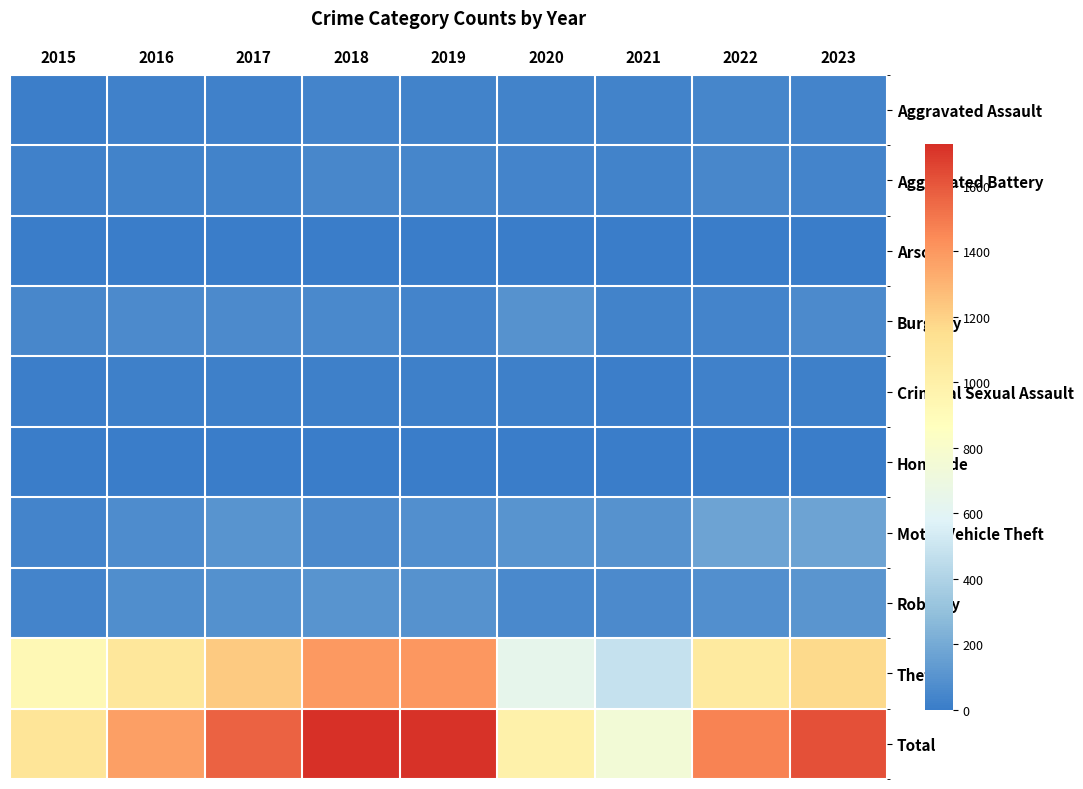

Reading right to left, transcribe all the data shown in this chart.

Aggravated Assault: 2023=37	2022=42	2021=27	2020=33	2019=29	2018=36	2017=25	2016=23	2015=9
Aggravated Battery: 2023=40	2022=50	2021=31	2020=35	2019=47	2018=48	2017=33	2016=30	2015=23
Arson: 2023=3	2022=2	2021=0	2020=1	2019=2	2018=1	2017=1	2016=2	2015=1
Burglary: 2023=66	2022=39	2021=32	2020=100	2019=39	2018=57	2017=67	2016=63	2015=48
Criminal Sexual Assault: 2023=19	2022=23	2021=13	2020=14	2019=16	2018=19	2017=19	2016=20	2015=12
Homicide: 2023=1	2022=2	2021=3	2020=3	2019=2	2018=4	2017=1	2016=0	2015=0
Motor Vehicle Theft: 2023=171	2022=172	2021=98	2020=106	2019=83	2018=65	2017=102	2016=73	2015=40
Robbery: 2023=114	2022=82	2021=63	2020=58	2019=95	2018=104	2017=93	2016=78	2015=39
Theft: 2023=1172	2022=1056	2021=479	2020=640	2019=1402	2018=1393	2017=1225	2016=1086	2015=921
Total: 2023=1623	2022=1468	2021=746	2020=990	2019=1715	2018=1727	2017=1566	2016=1375	2015=1093